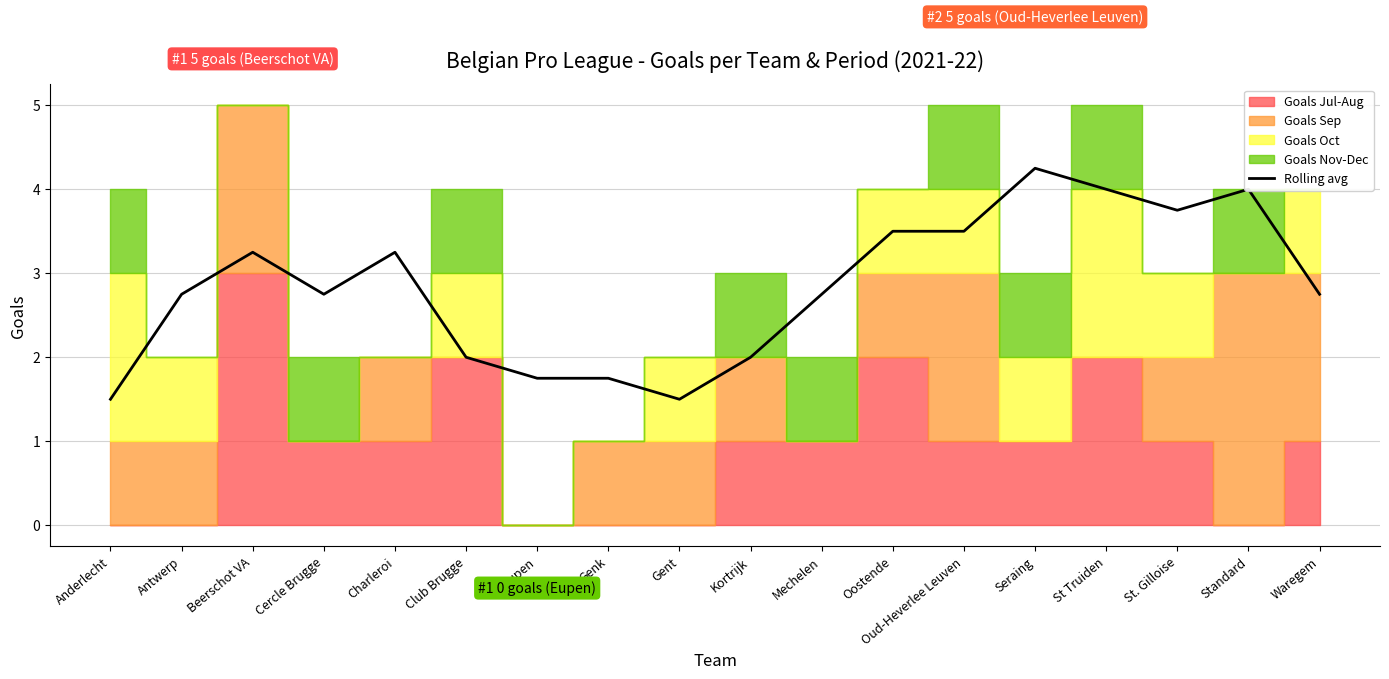

The chart shows a value of 2.2 at Oud-Heverlee Leuven. True or false?

False